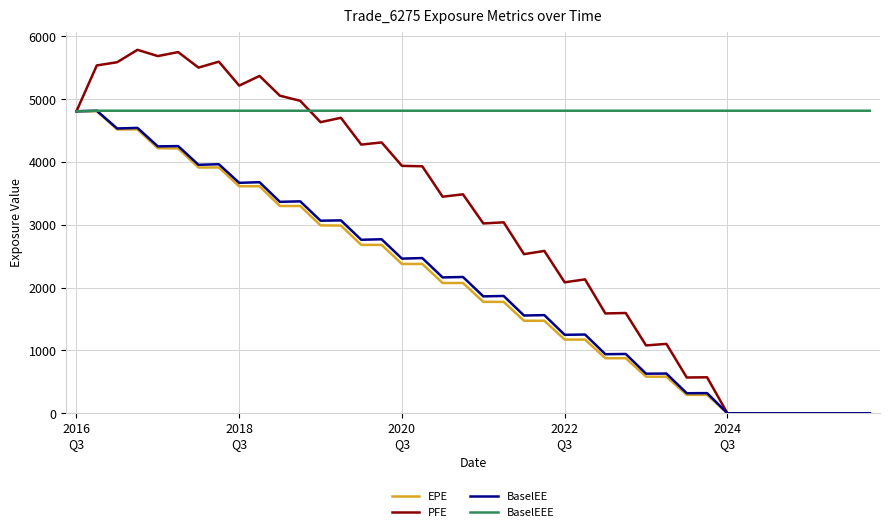

Which series has the widest spread of values?

PFE